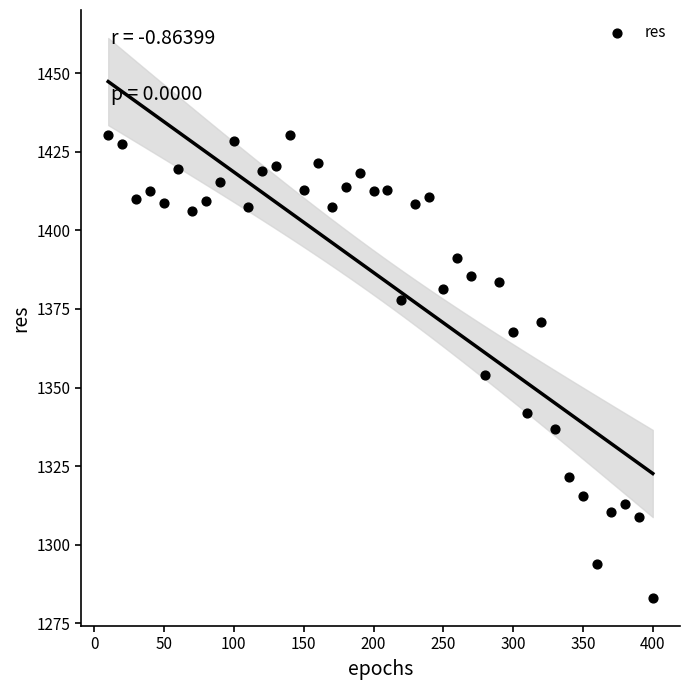

What is the range of X values (max minus min)?

390.0